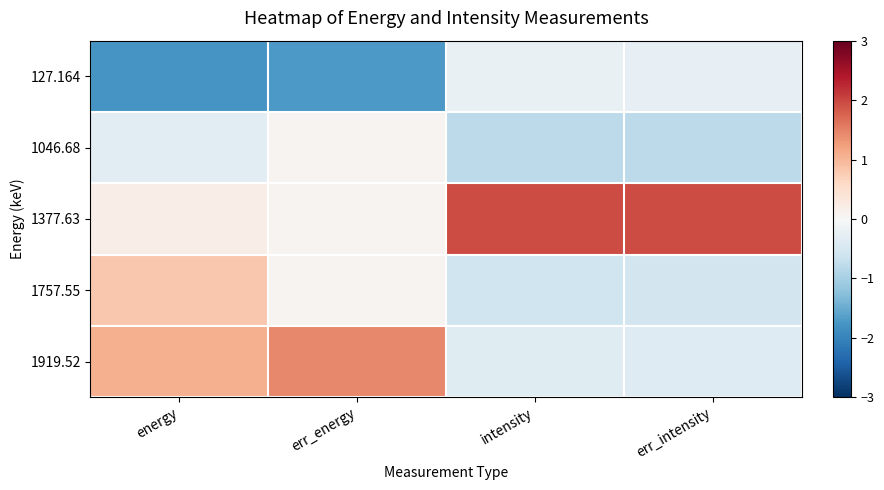

Which series has the widest spread of values?

1377.63